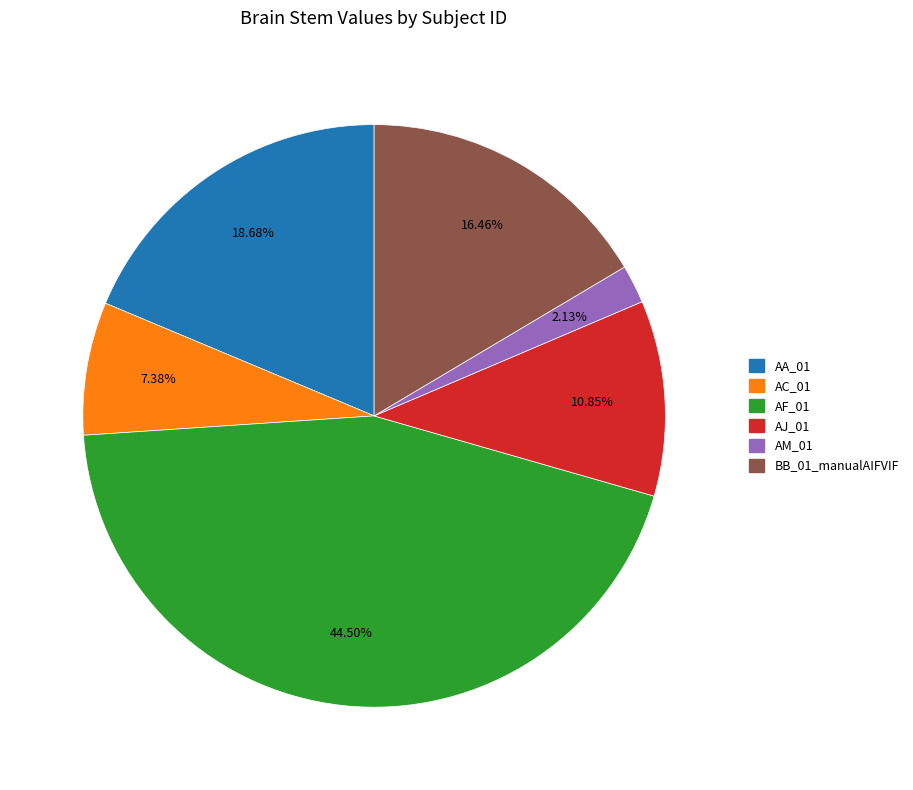

Rank the categories by value from highest to lowest.

AF_01, AA_01, BB_01_manualAIFVIF, AJ_01, AC_01, AM_01